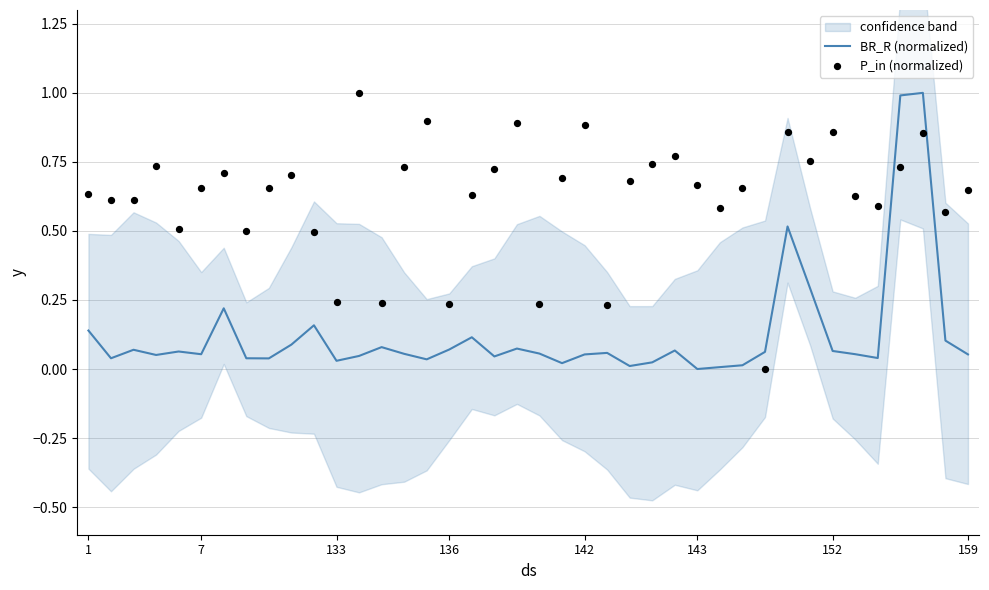

Which series reaches the minimum Y coordinate?

BR_R (normalized)